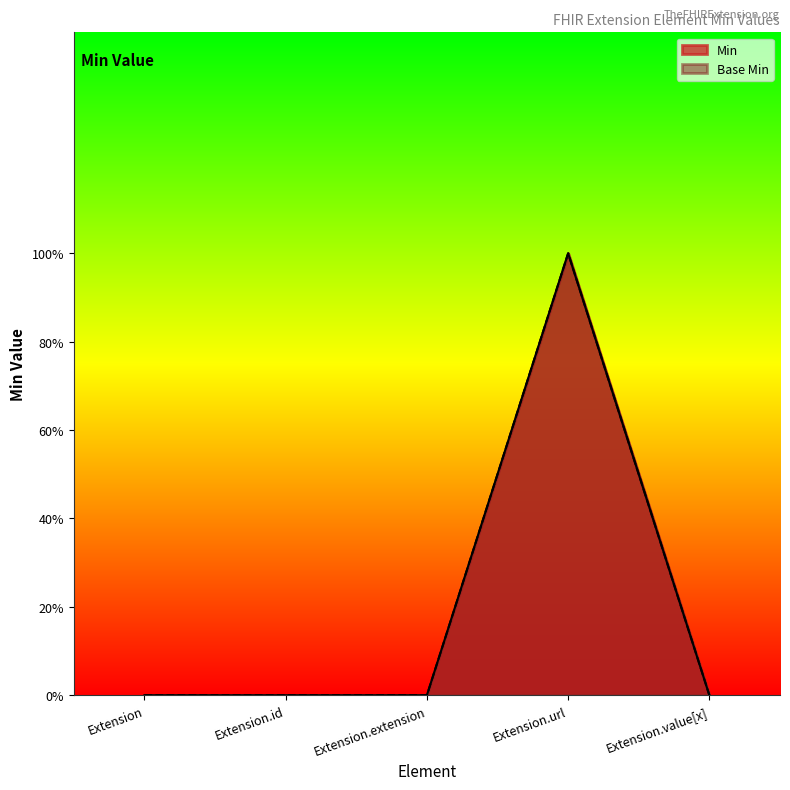

At which category does Base Min reach its first local peak?

Extension.url